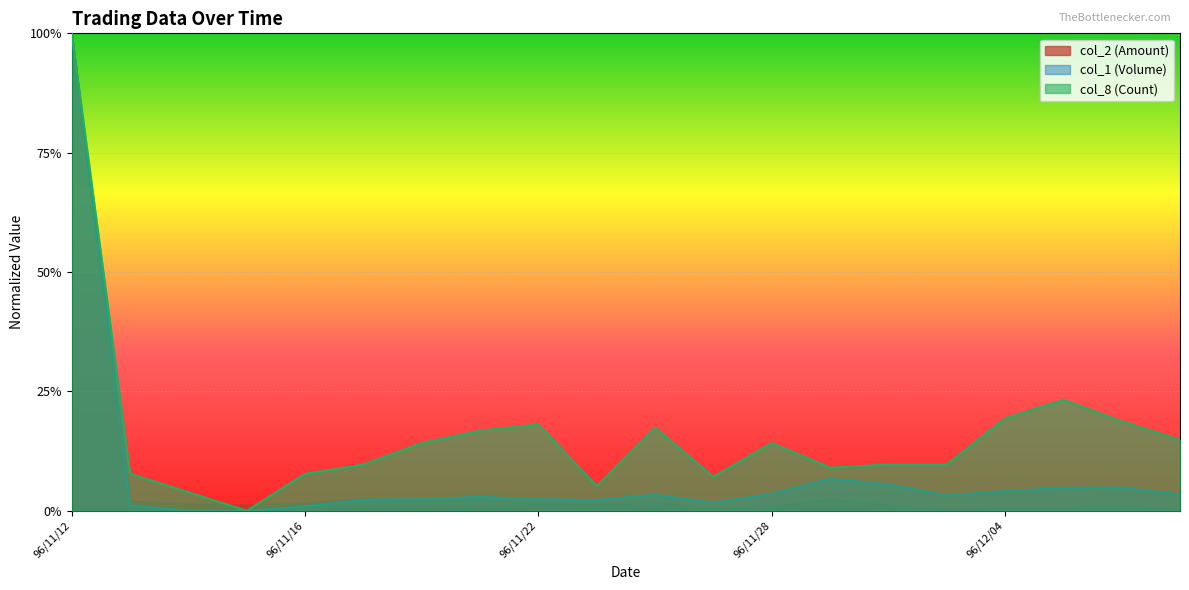

At which label is col_2 (Amount) closest to 0?

96/12/03